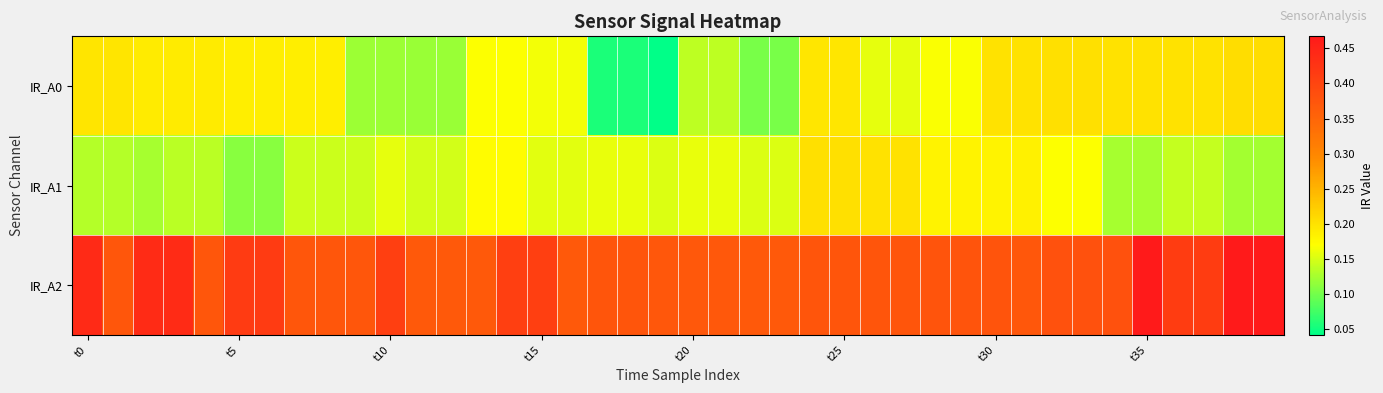

Which series has the widest spread of values?

IR_A0